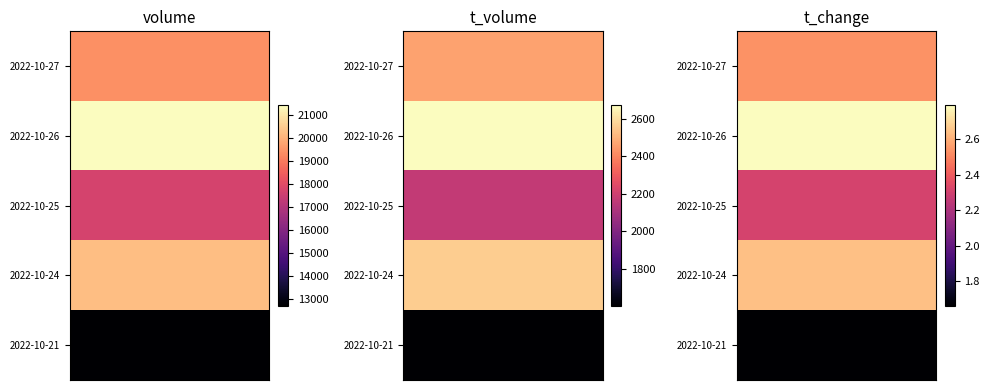

What is the total value across all series at 1?

11.9